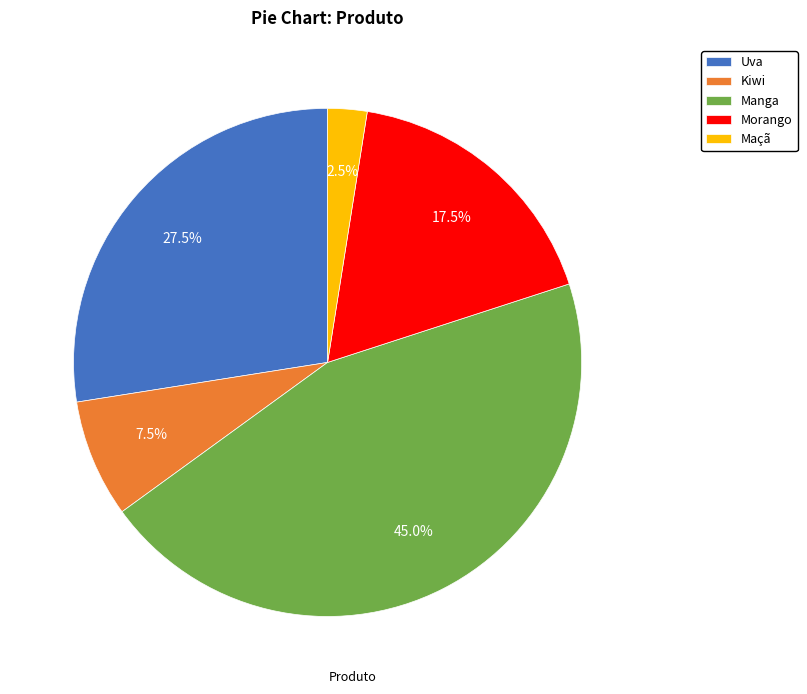

Which has a higher value, Uva or Morango?

Uva